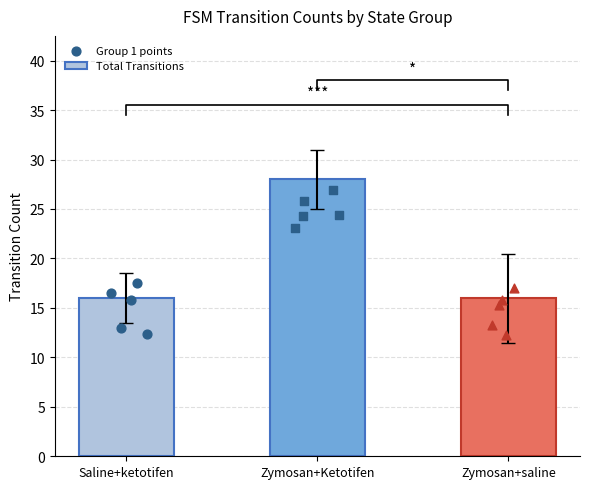

At how many categories does at least one series exceed 28?

1